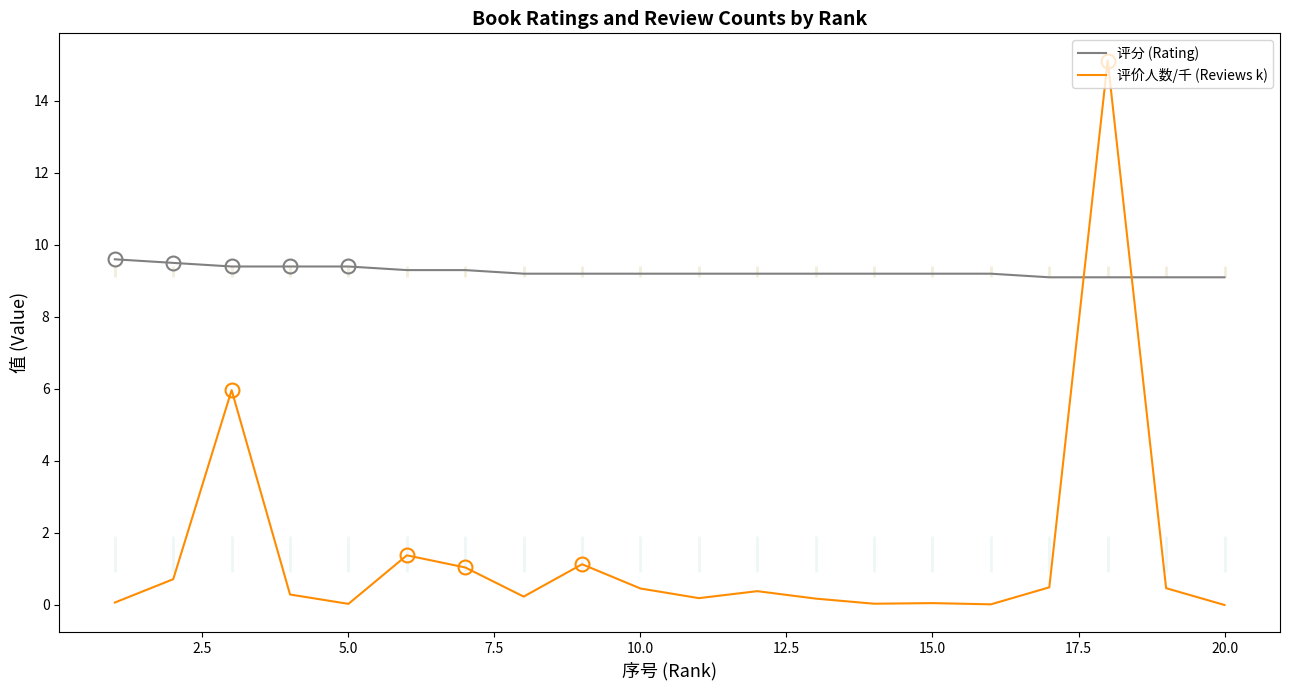

What is the minimum value for 评分 (Rating)?

9.1